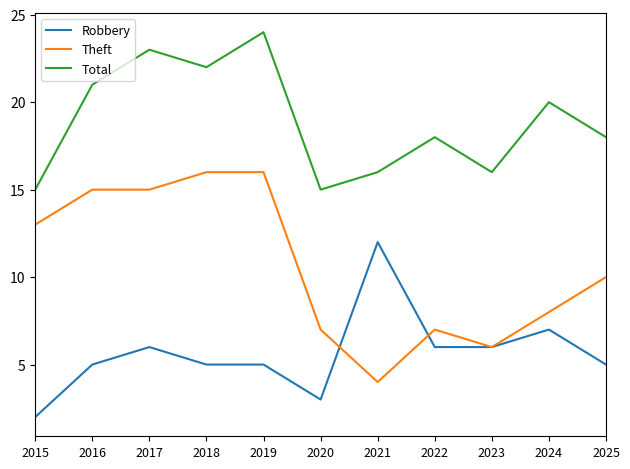

What value does the Total series have at 2016?

21